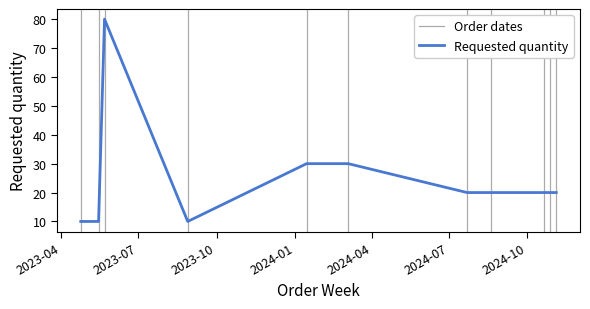

Is it true that the value at 2024-10-21 is 20?

True